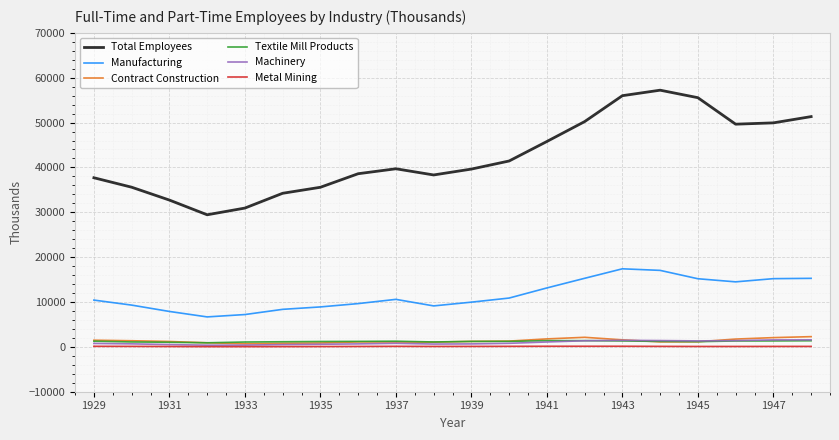

Which series has the largest total across all categories?

Total Employees